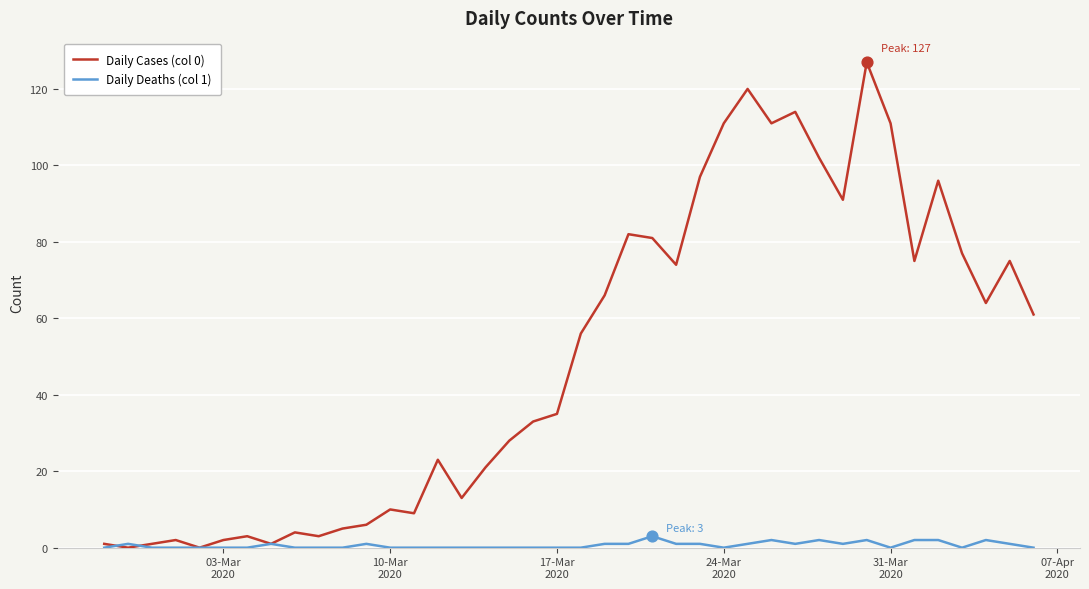

Which series has the largest total across all categories?

Daily Cases (col 0)